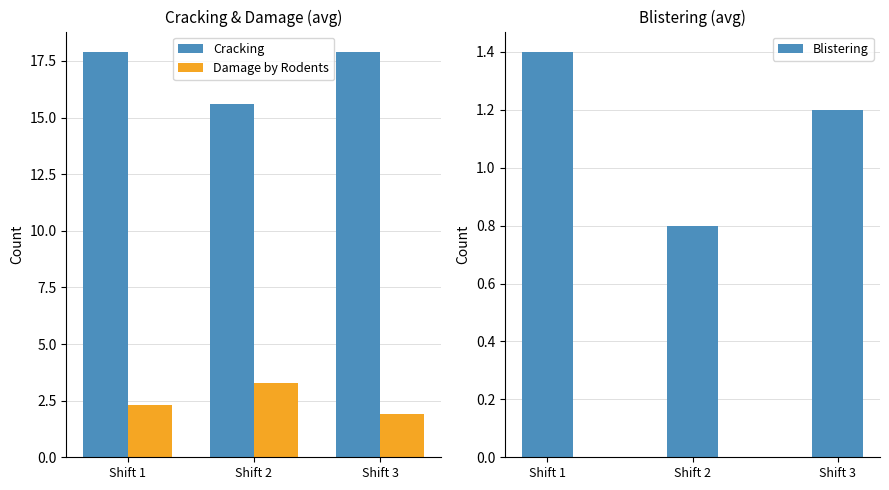

Reading left to right, extract all data points from this chart.

Cracking: 17.9	15.6	17.9
Damage by Rodents: 2.3	3.3	1.9
Blistering: 1.4	0.8	1.2